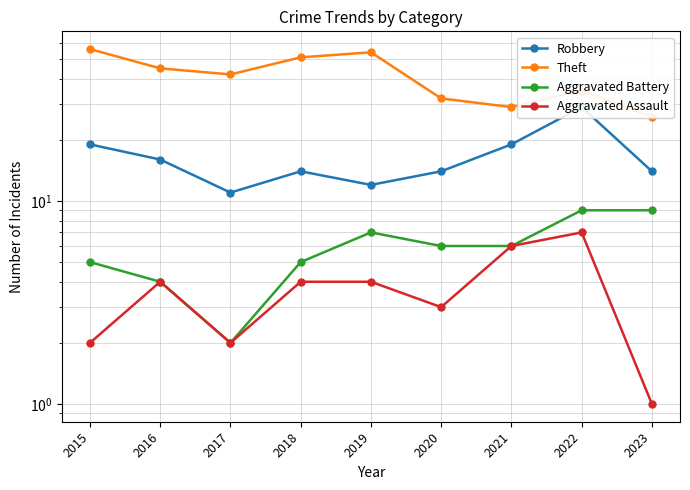

The Aggravated Assault series shows 1 at 2023. True or false?

True